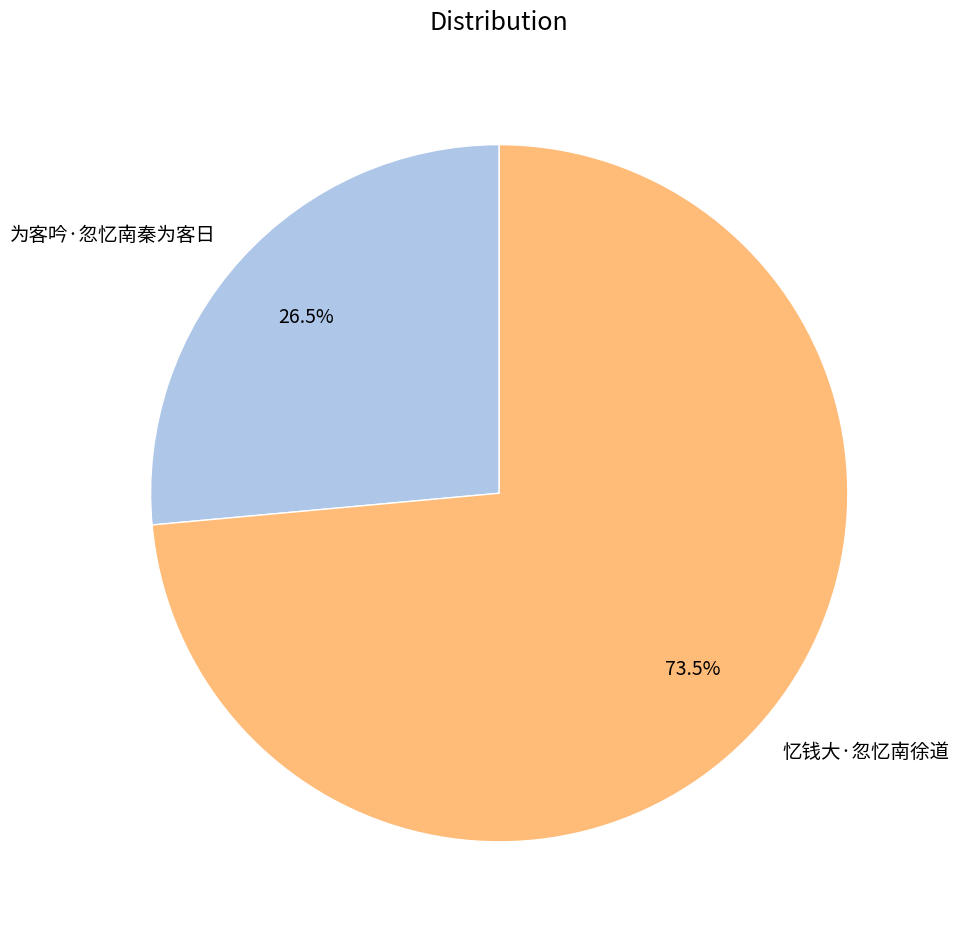

Rank the categories by value from lowest to highest.

为客吟·忽忆南秦为客日, 忆钱大·忽忆南徐道